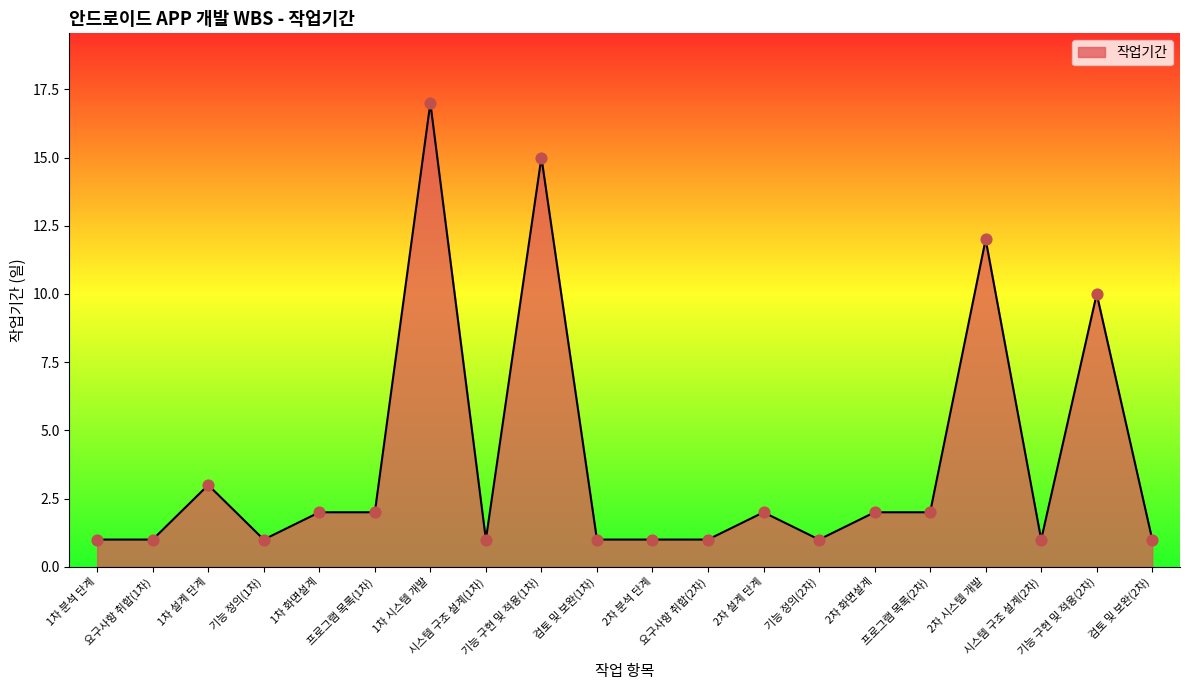

What is the ratio of the value at 1차 화면설계 to the value at 프로그램 목록(1차)?

1.0